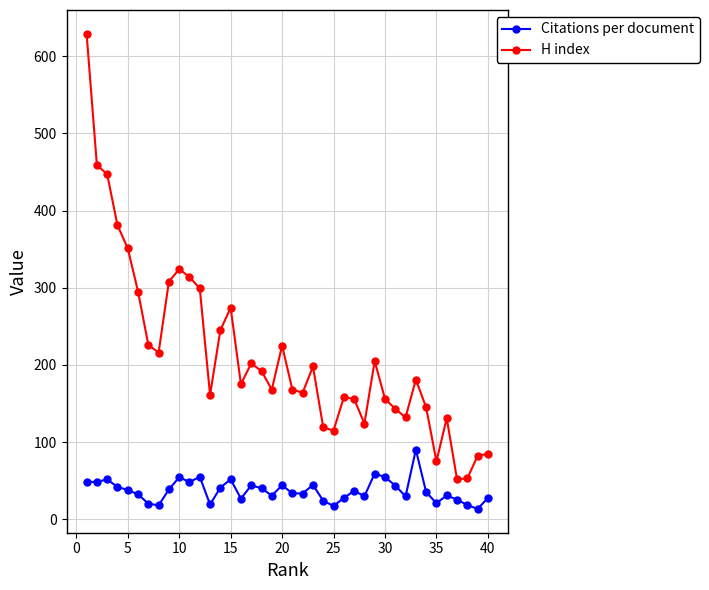

Which series has the widest spread of values?

H index